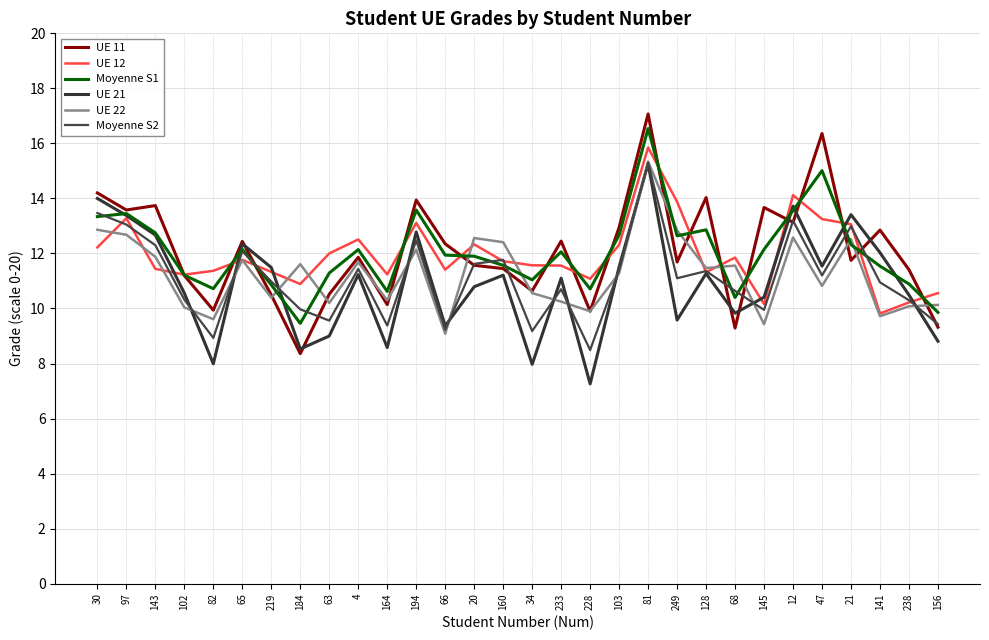

At which category does UE 11 reach its first local peak?

143